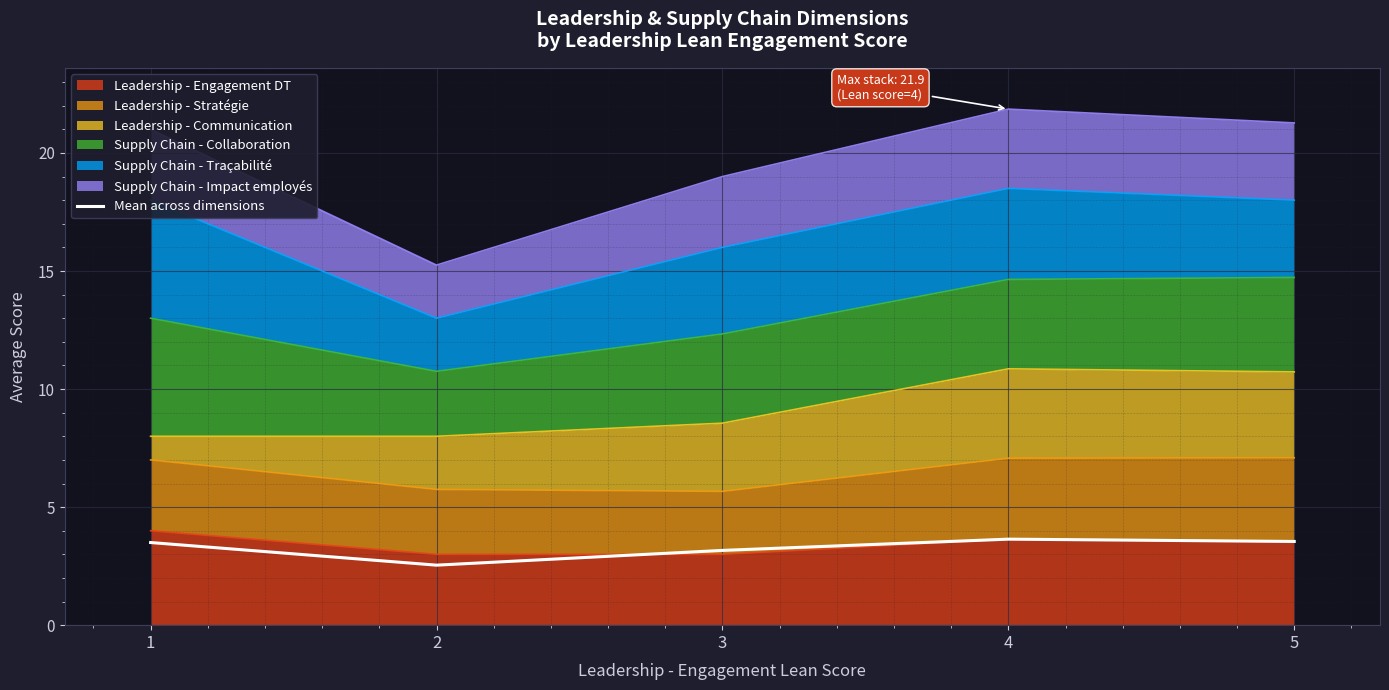

List the labels in order of value, largest first.

4, 5, 1, 3, 2